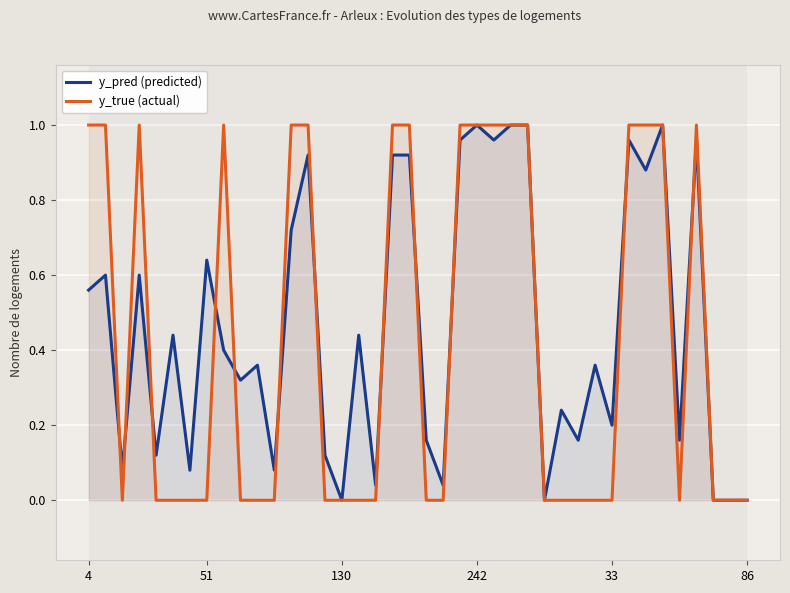

How many values in the y_true series exceed 0?

17